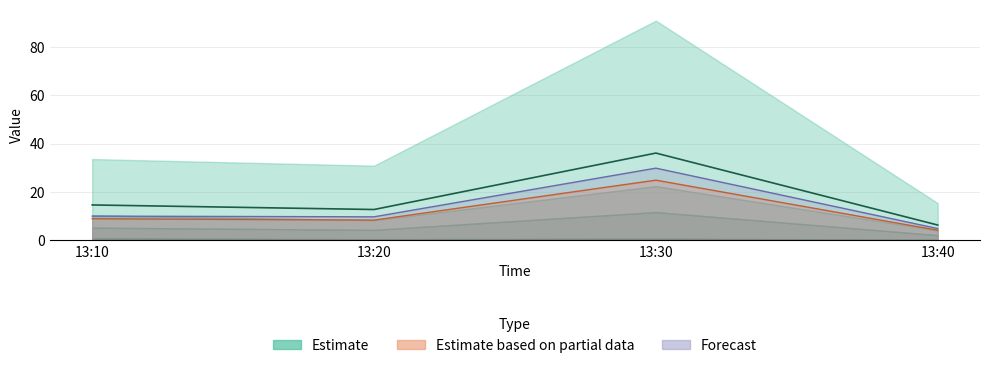

At which category does the data reach its first local valley?

13:20